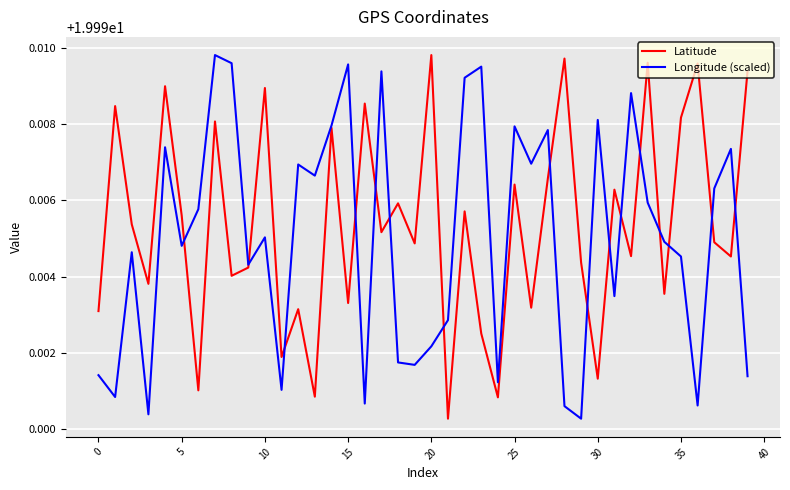

Reading left to right, list all the values displayed in this chart.

Latitude: 20.0	20.0	20.0	20.0	20.0	20.0	20.0	20.0	20.0	20.0	20.0	20.0	20.0	20.0	20.0	20.0	20.0	20.0	20.0	20.0	20.0	20.0	20.0	20.0	20.0	20.0	20.0	20.0	20.0	20.0	20.0	20.0	20.0	20.0	20.0	20.0	20.0	20.0	20.0	20.0
Longitude (scaled): 20.0	20.0	20.0	20.0	20.0	20.0	20.0	20.0	20.0	20.0	20.0	20.0	20.0	20.0	20.0	20.0	20.0	20.0	20.0	20.0	20.0	20.0	20.0	20.0	20.0	20.0	20.0	20.0	20.0	20.0	20.0	20.0	20.0	20.0	20.0	20.0	20.0	20.0	20.0	20.0